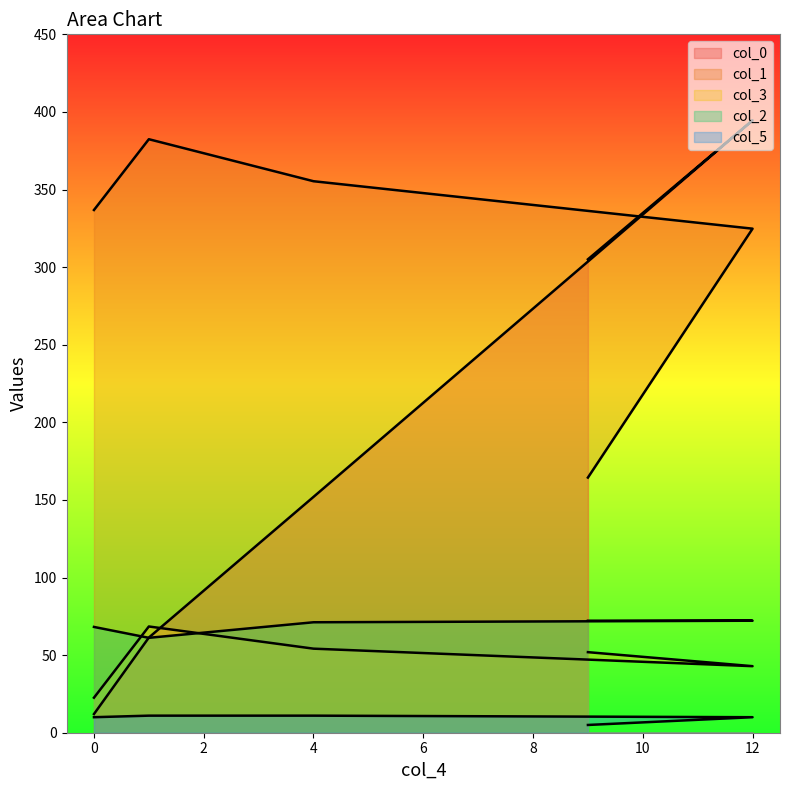

At which category is the sum across all series the highest?

12